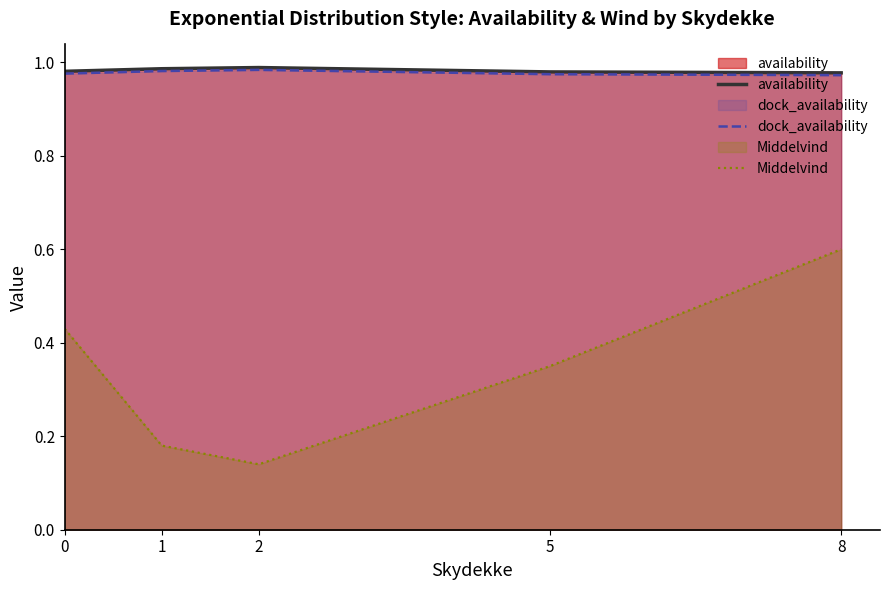

At which label does availability reach its minimum?

8